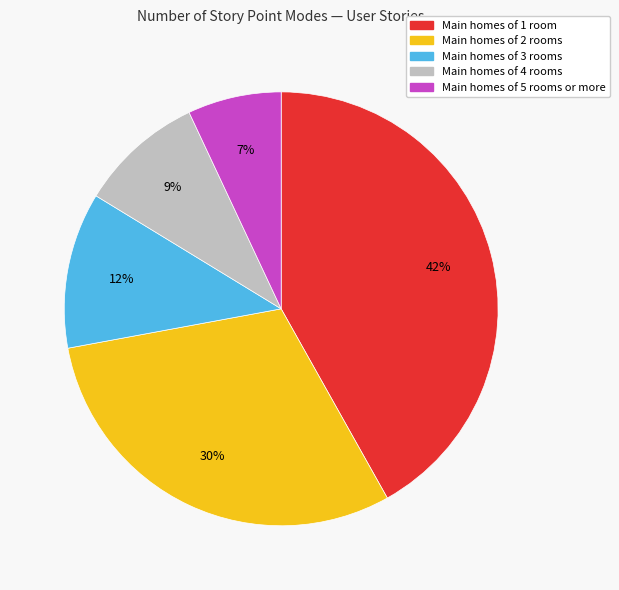

To the nearest percent, what is the difference between the largest and smallest slice percentages?

35%